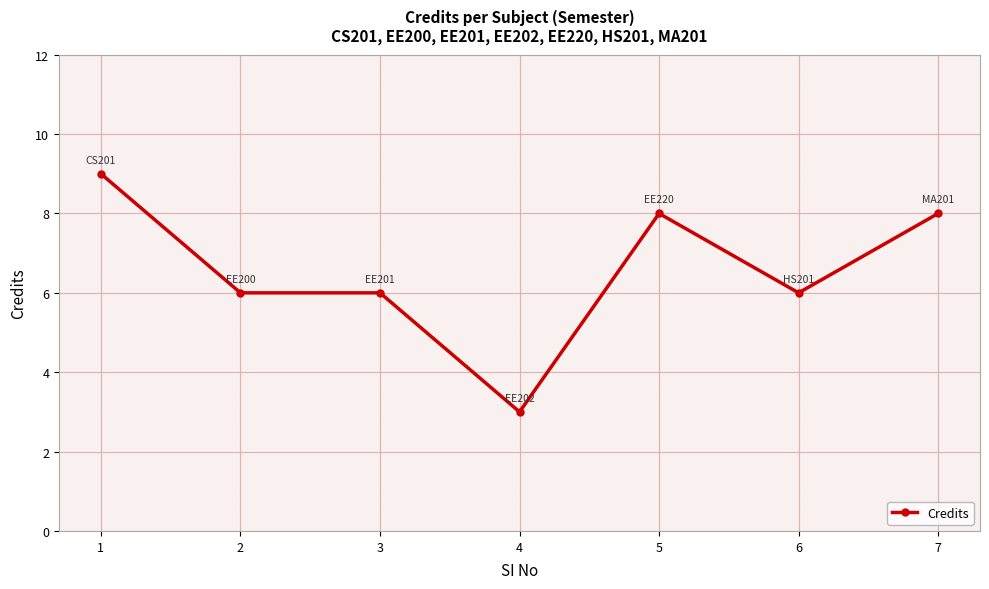

Which label corresponds to the largest value in the chart?

1